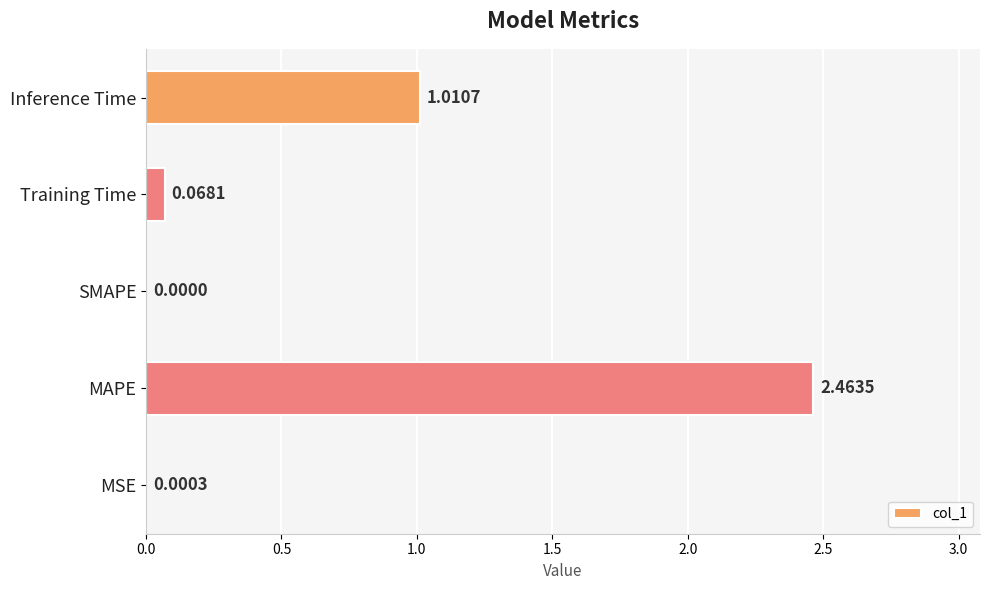

Where is the data nearest to the value 1?

Inference Time